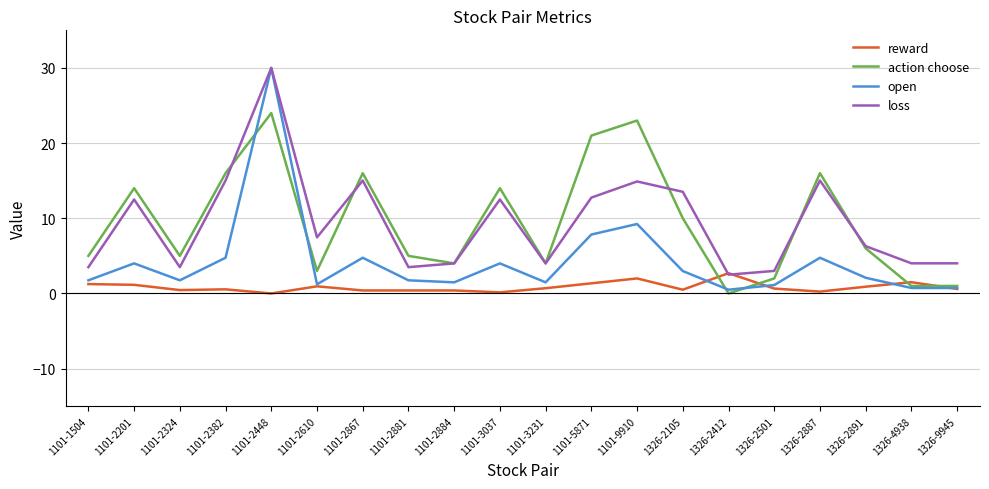

What position from the right is 1101-2448?

16